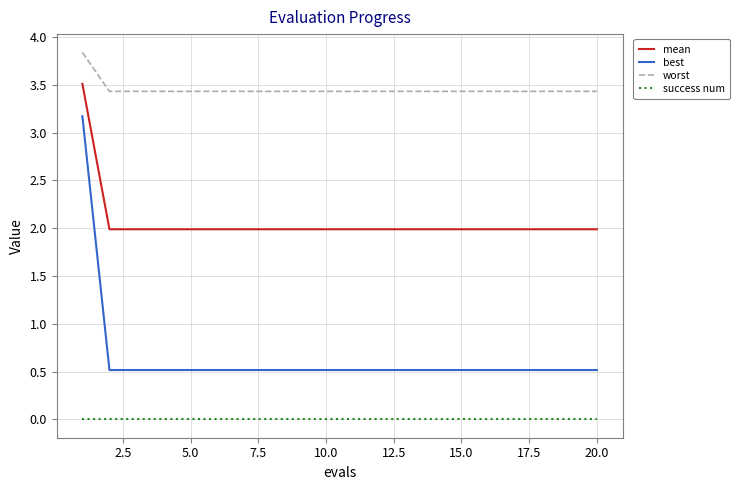

Which series has the largest range (max minus min)?

best